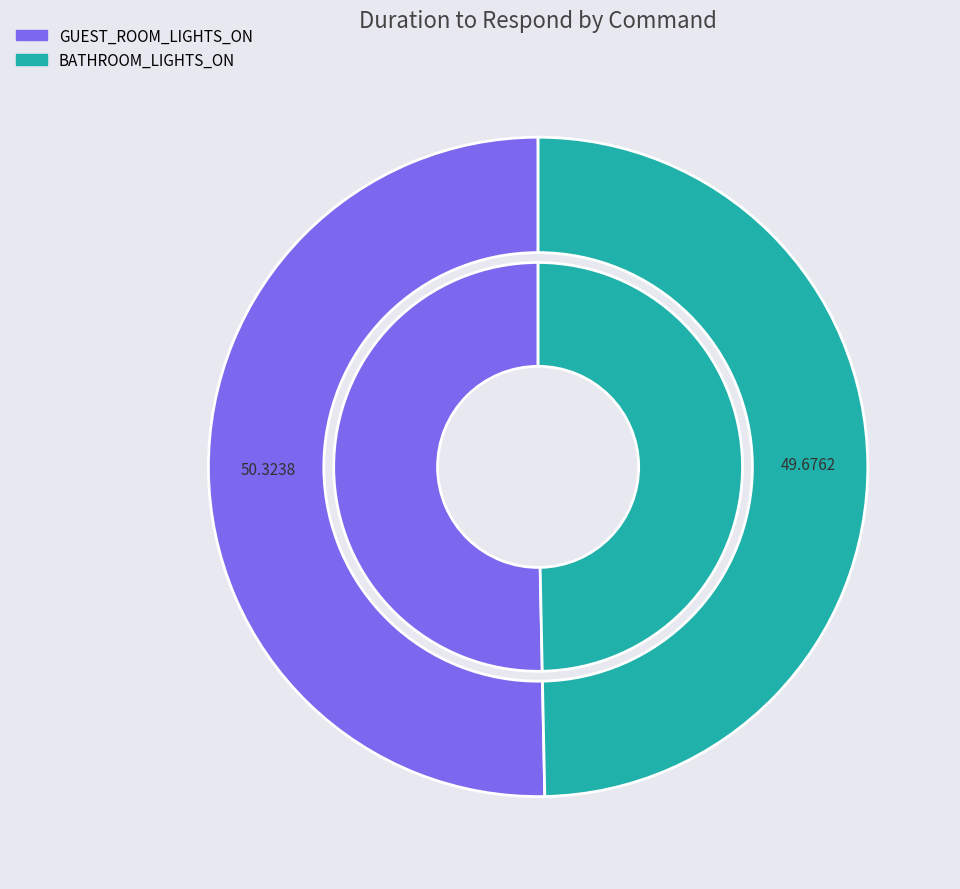

To the nearest percent, what is the difference between the largest and smallest slice percentages?

1%